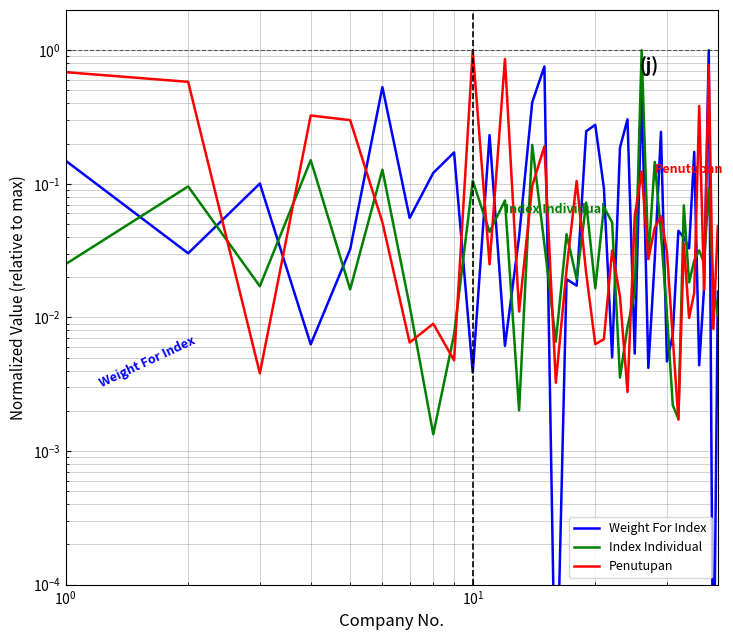

Which series has the largest total across all categories?

Penutupan